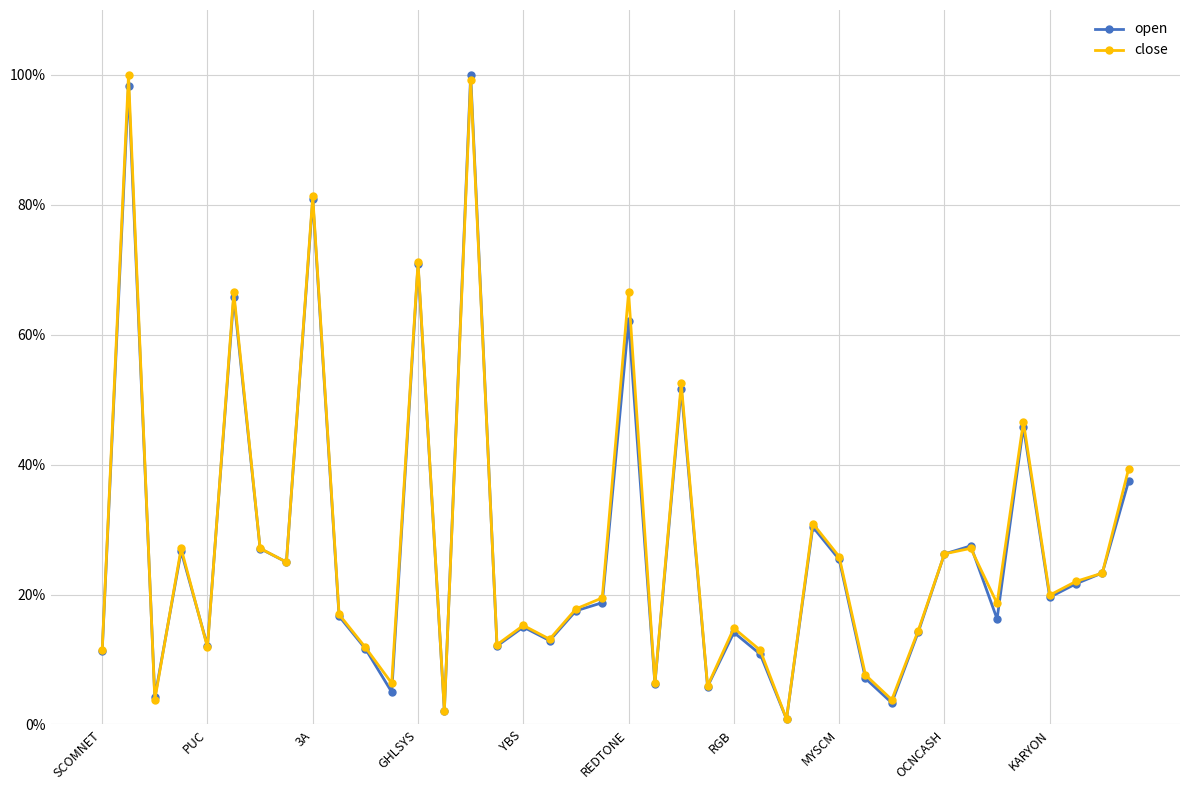

What is the value of the close point at the 17th from the left?

15.3